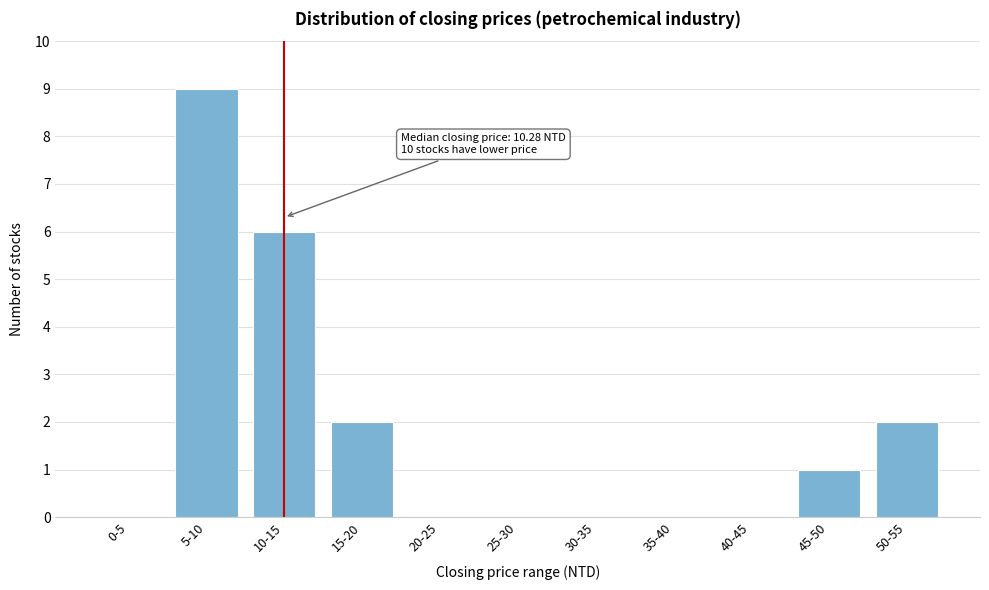

Reading left to right, list all the values displayed in this chart.

0-5=0	5-10=9	10-15=6	15-20=2	20-25=0	25-30=0	30-35=0	35-40=0	40-45=0	45-50=1	50-55=2